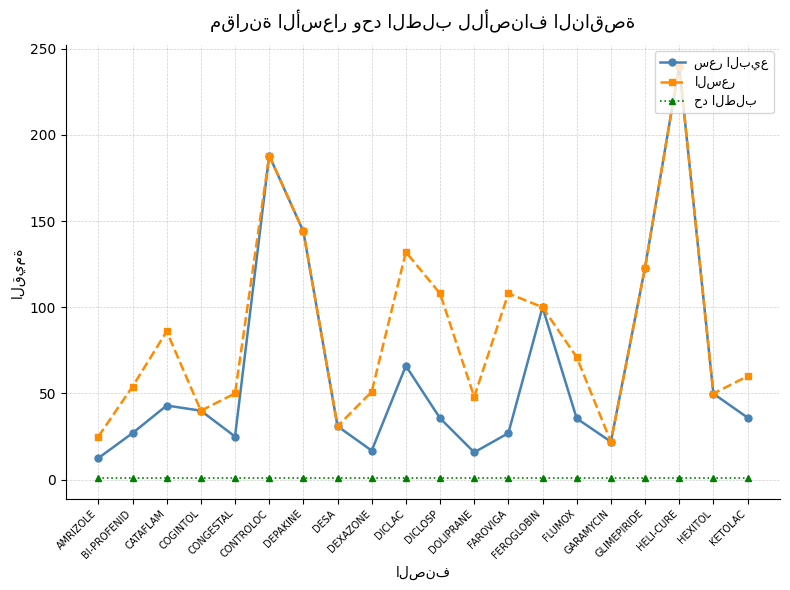

What is the total value across all series at GLIMEPIRIDE?

247.0